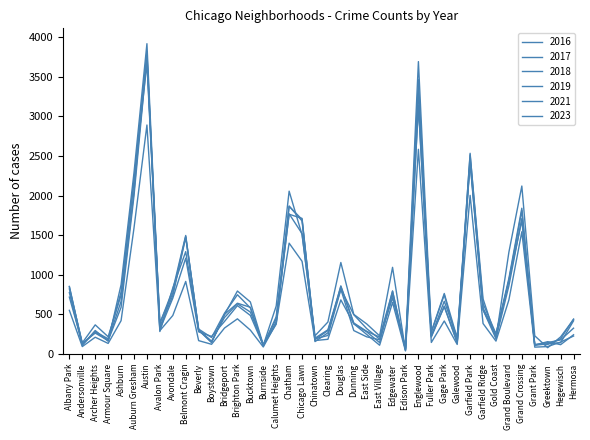

At how many categories does at least one series exceed 3914?

1